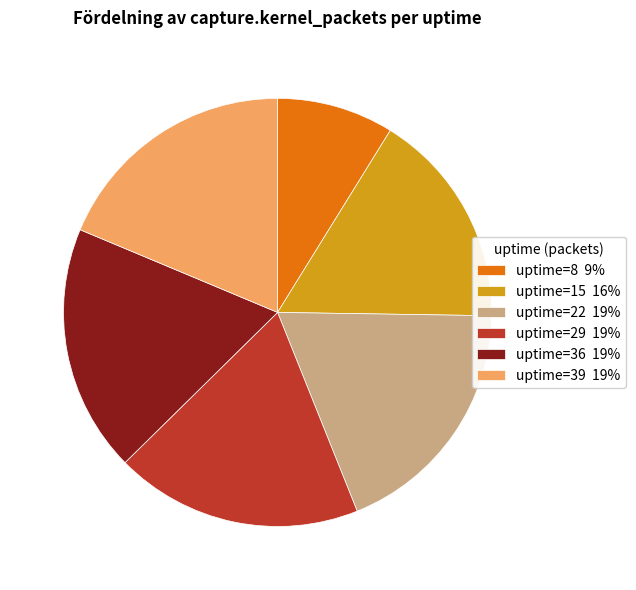

Do uptime=22 19% and uptime=36 19% together represent more than half of the pie?

No